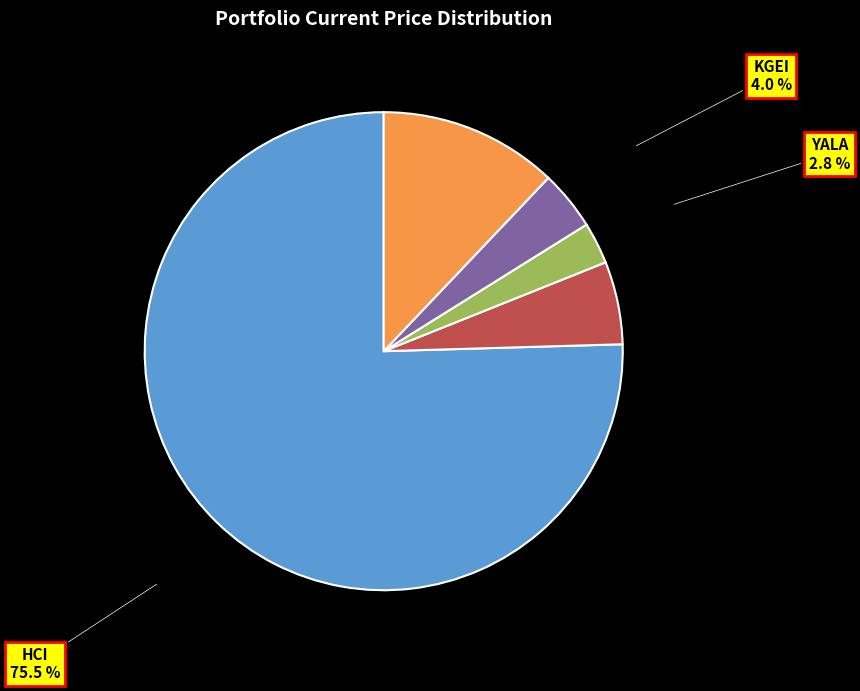

What percentage is the YALA slice, to the nearest percent?

3%